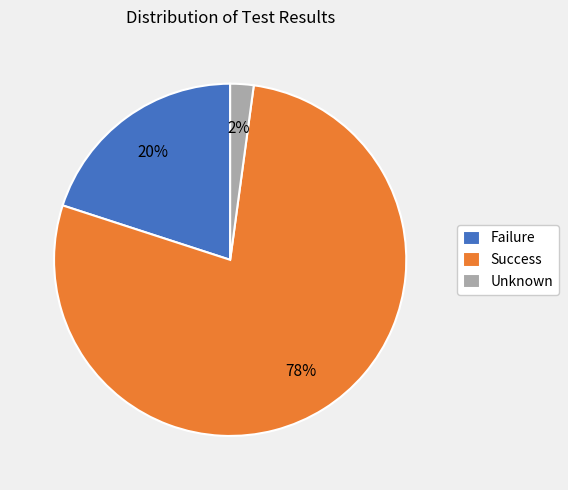

What percentage is the Unknown slice, to the nearest percent?

2%